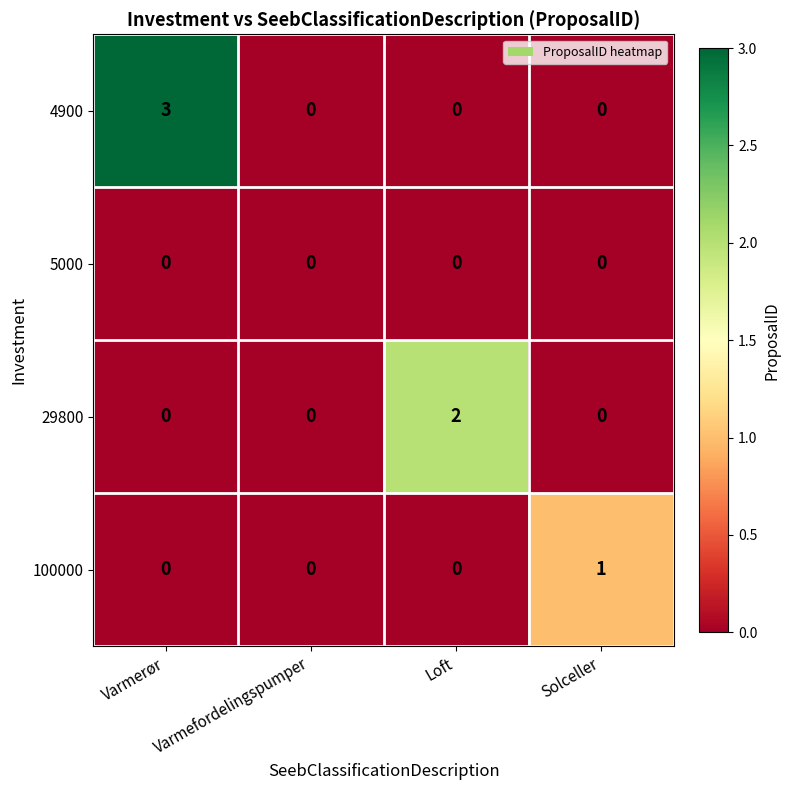

What is the difference between the maximum and minimum values in the 4900 series?

3